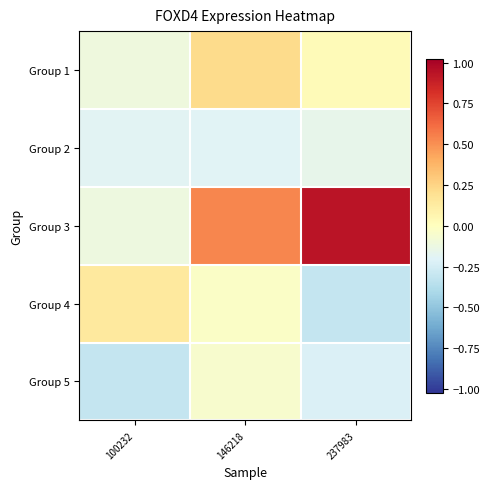

At which category does the chart reach its minimum across all series?

237983